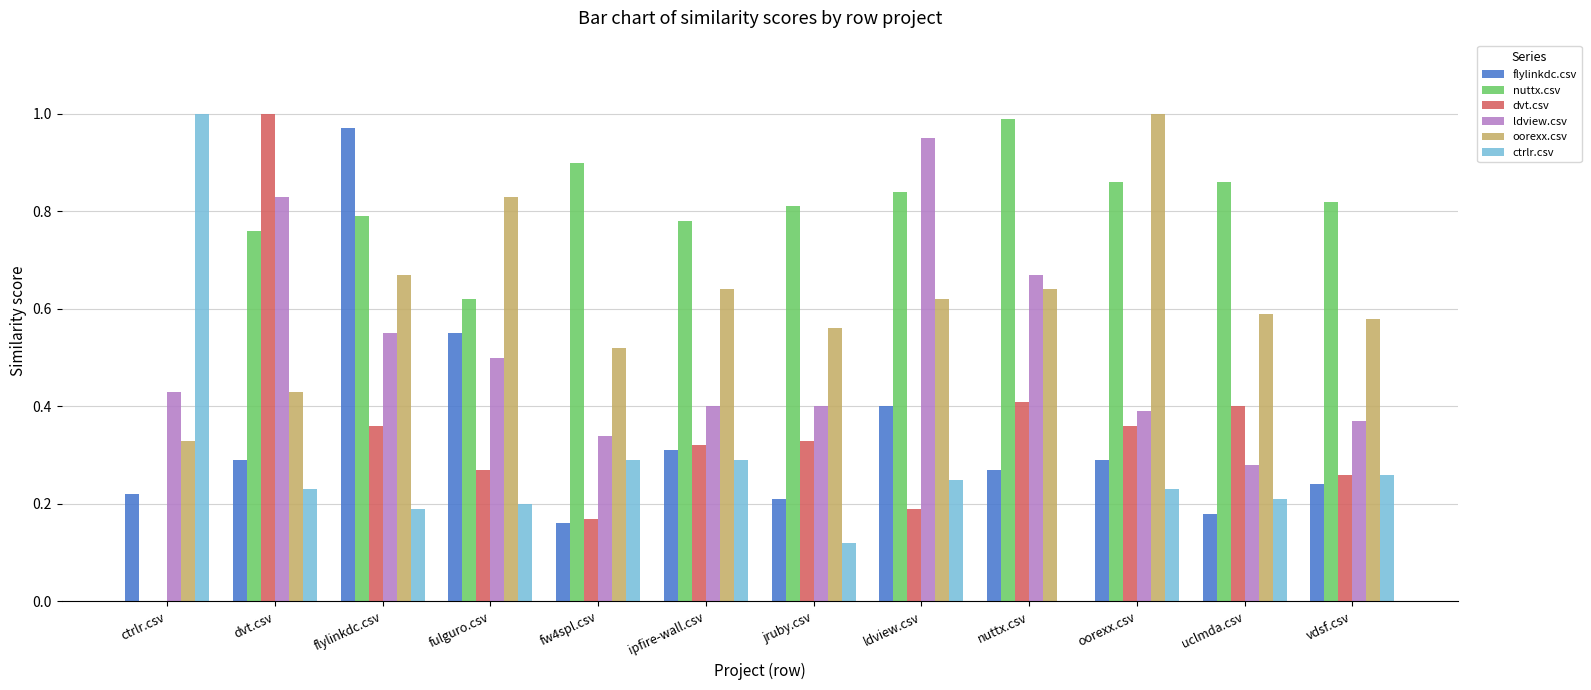

What is the sum of the oorexx.csv values at oorexx.csv and ctrlr.csv?

1.3